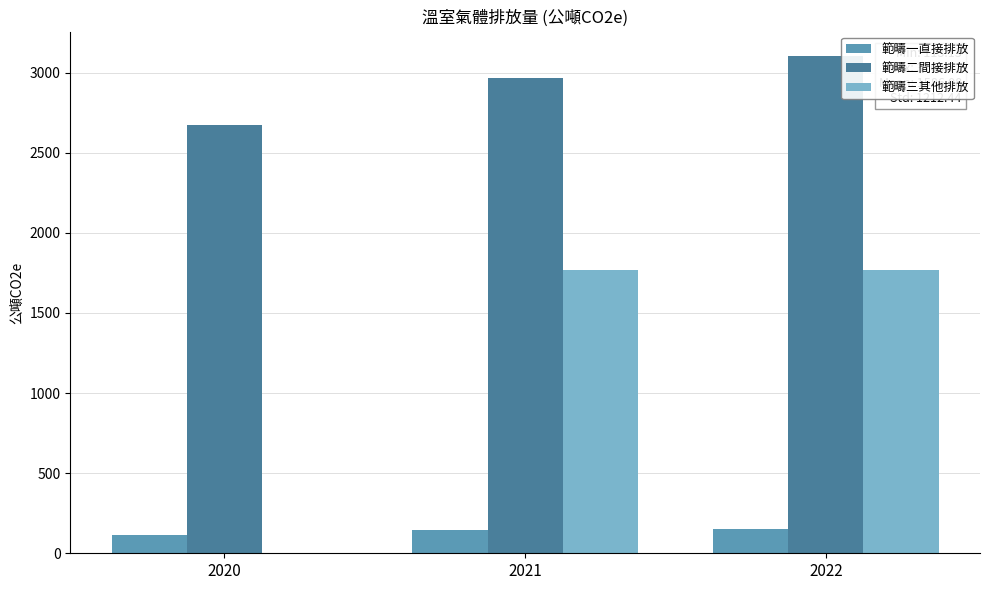

What is the total value across all series at 2022?

5020.1